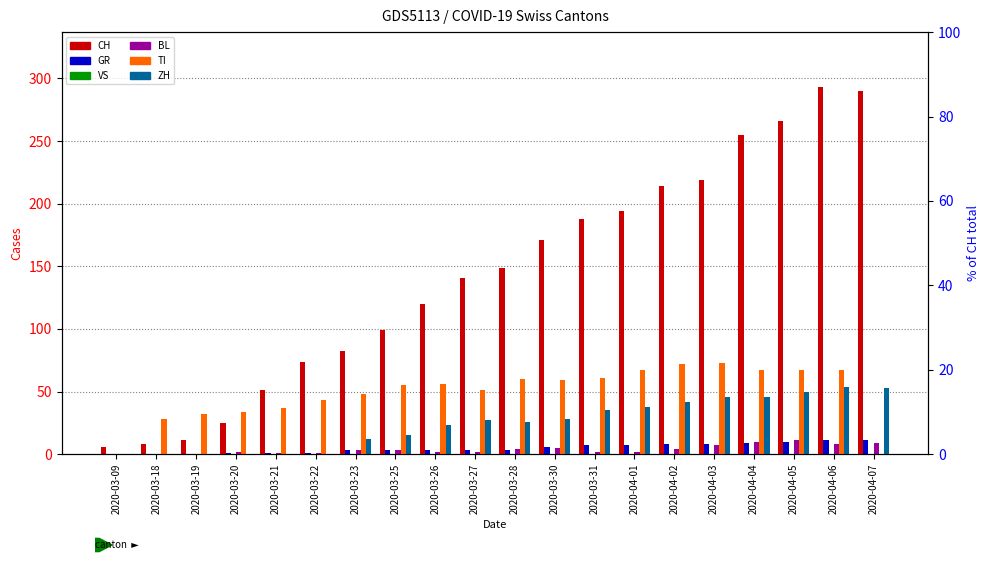

What is the maximum value shown in the chart?

293